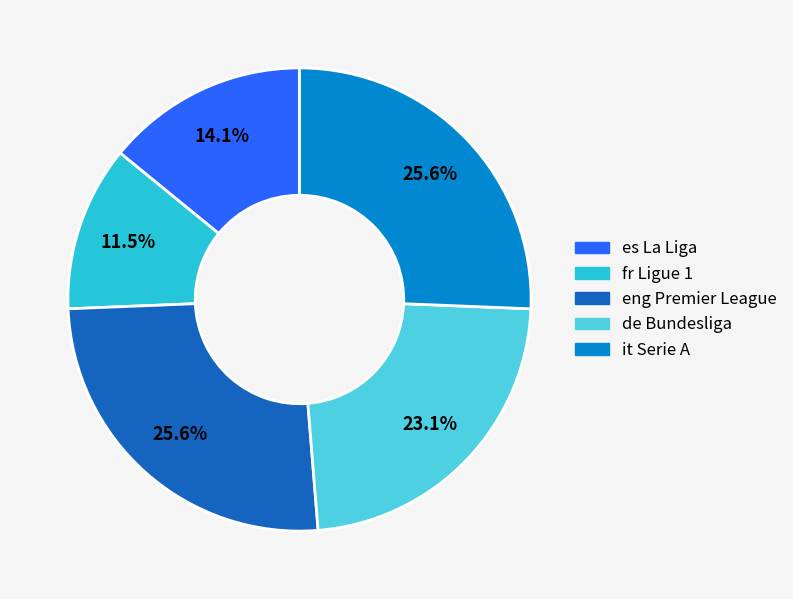

How much of the chart is everything except it Serie A?

74.4%